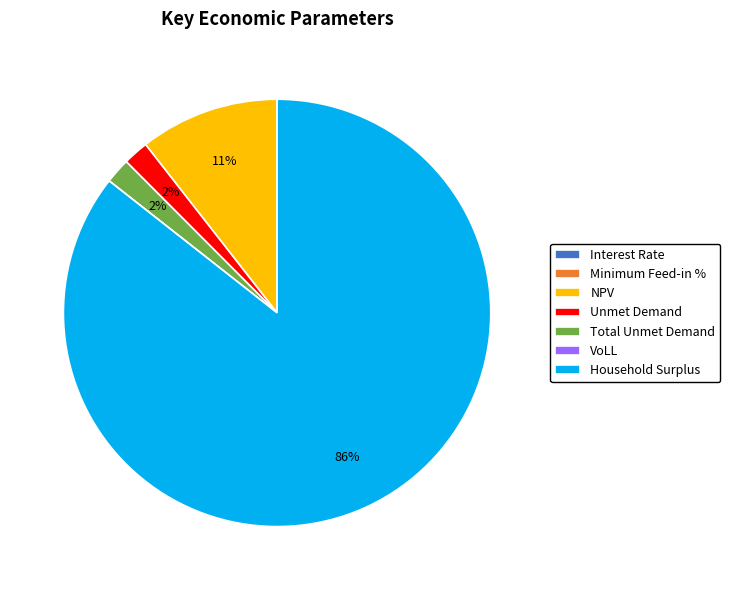

Is Household Surplus the majority of the pie?

Yes